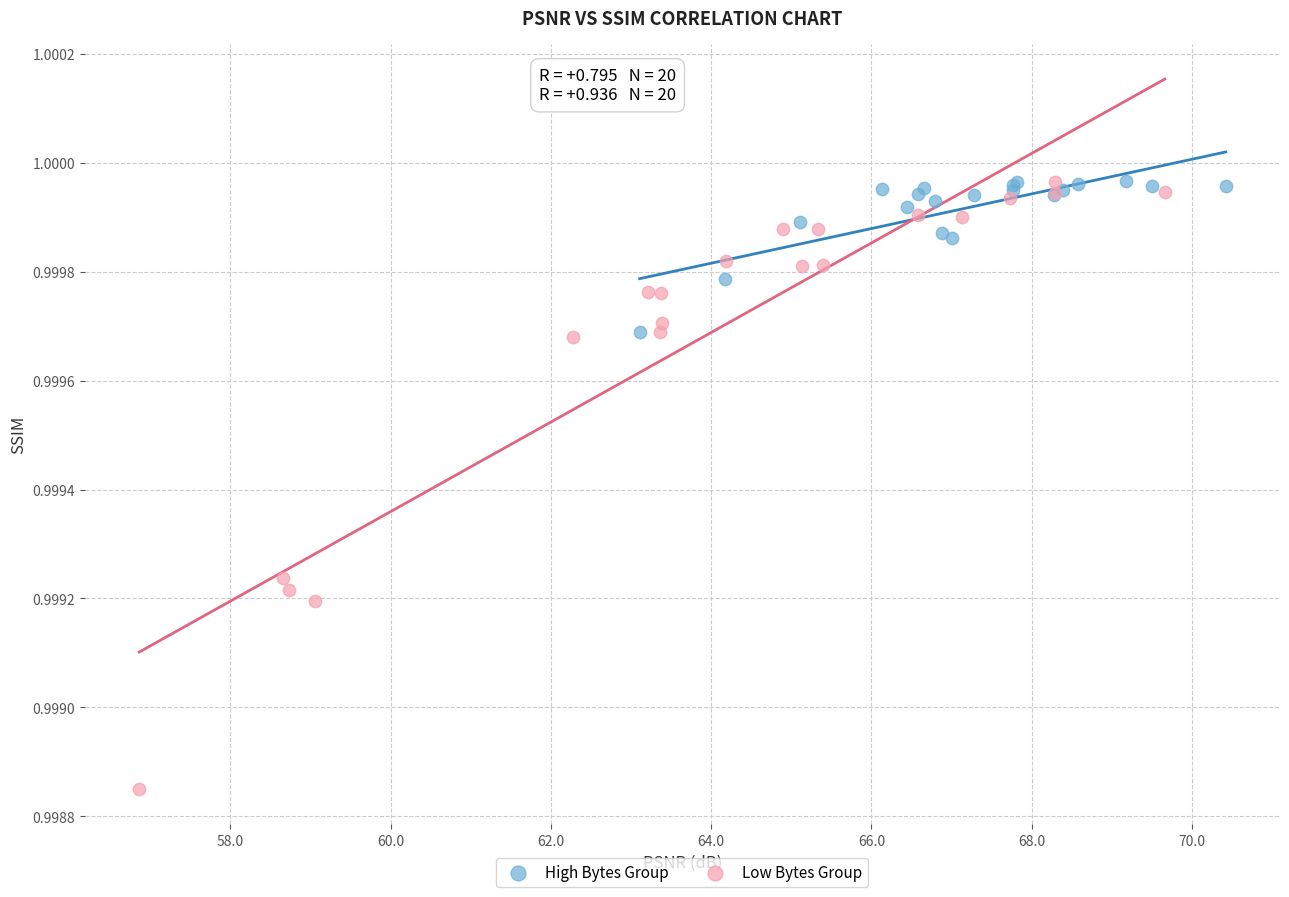

Which series has the largest Y range (max minus min)?

Low Bytes Group